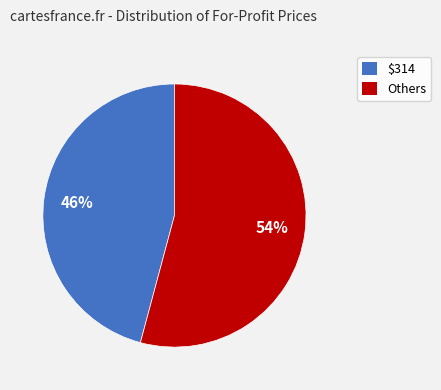

To the nearest percent, what is the difference between the largest and smallest slice percentages?

8%